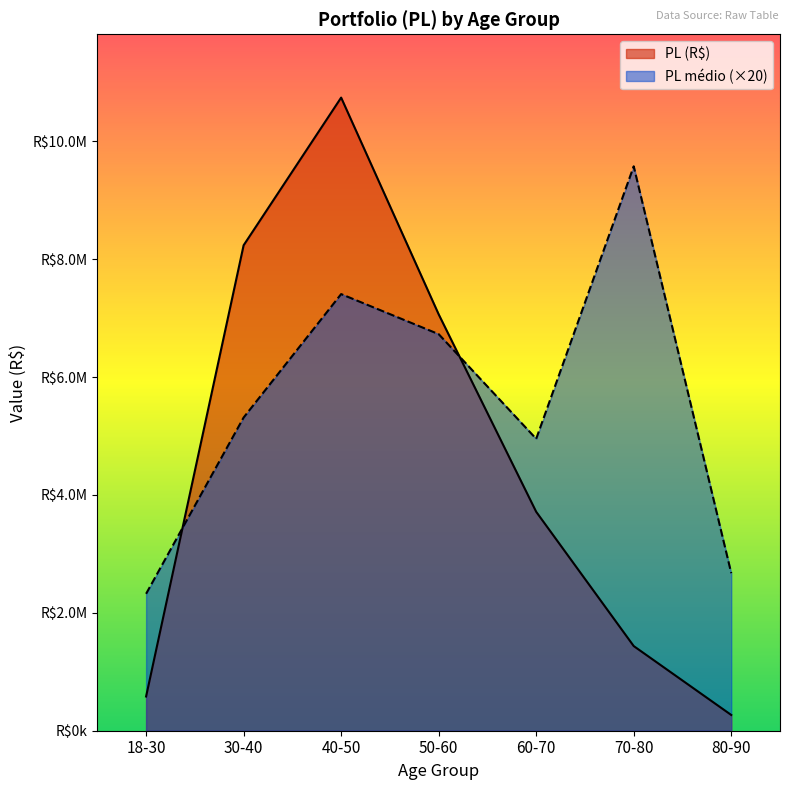

What is the maximum value for PL (R$)?

10741488.9